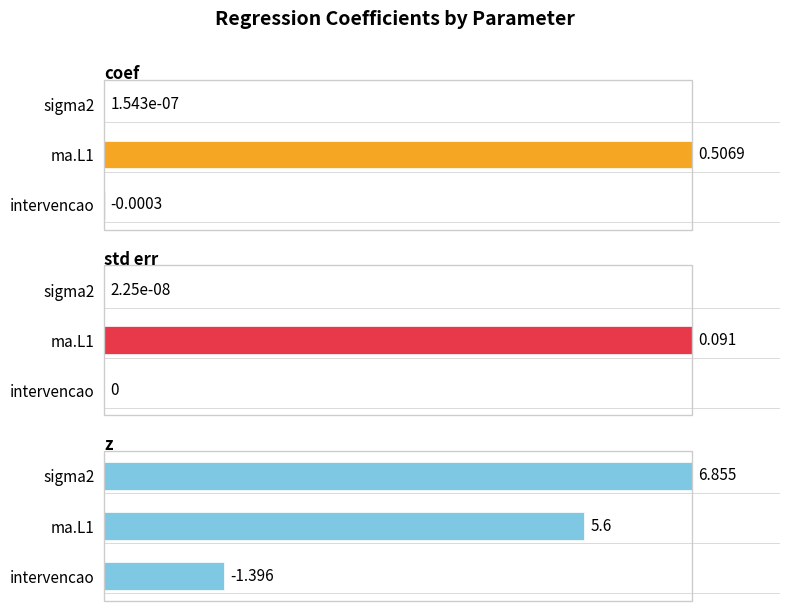

How many data points in std err are above 0?

2